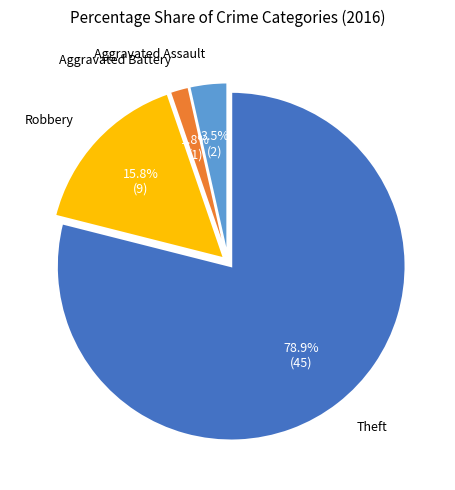

Is there a majority slice in this chart?

Yes